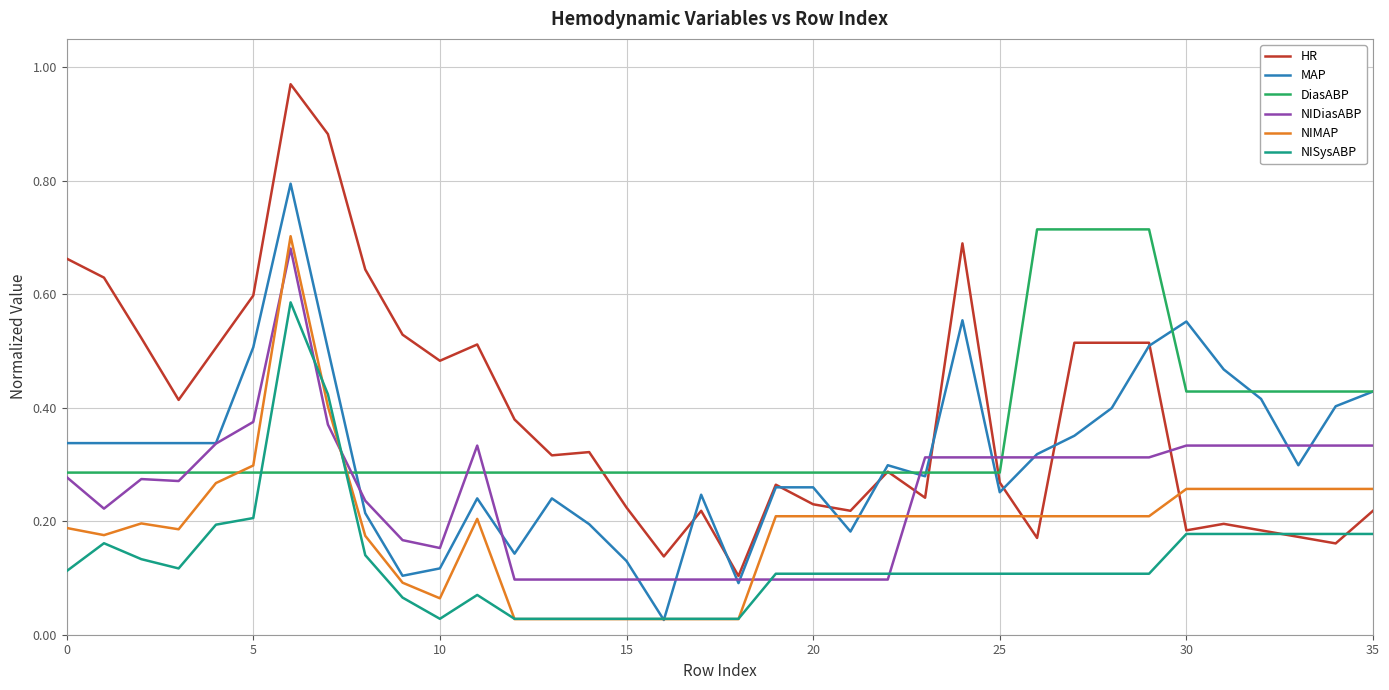

Which series has the widest spread of values?

HR